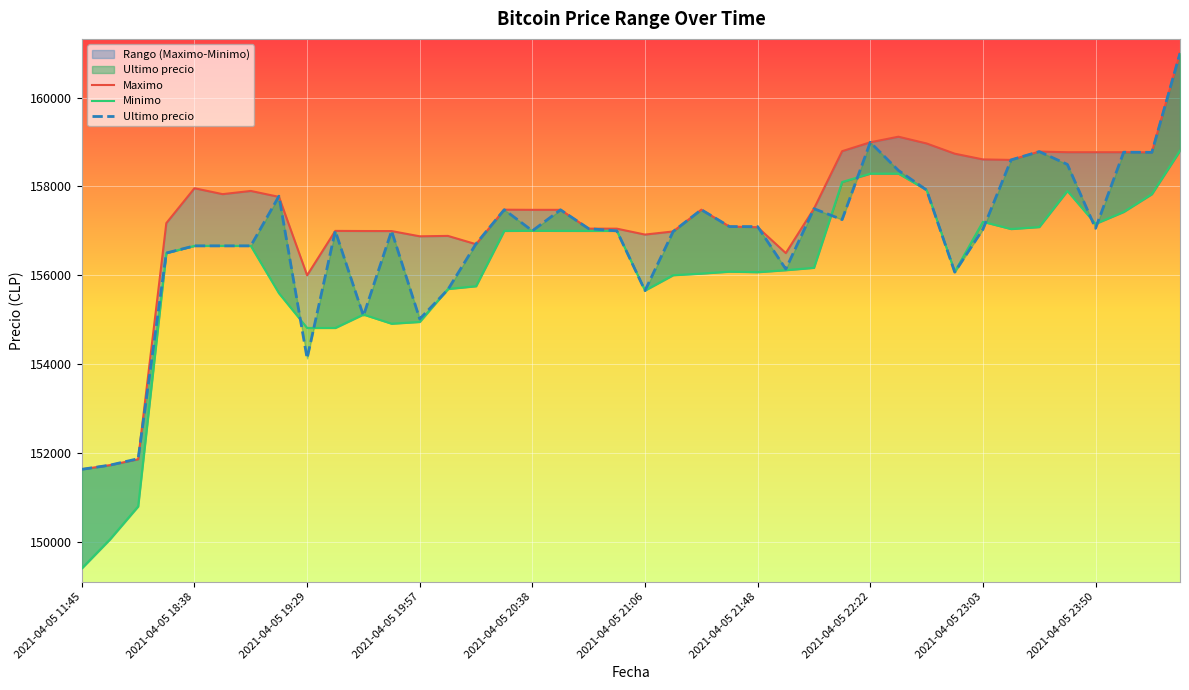

At how many categories does at least one series exceed 153808?

37